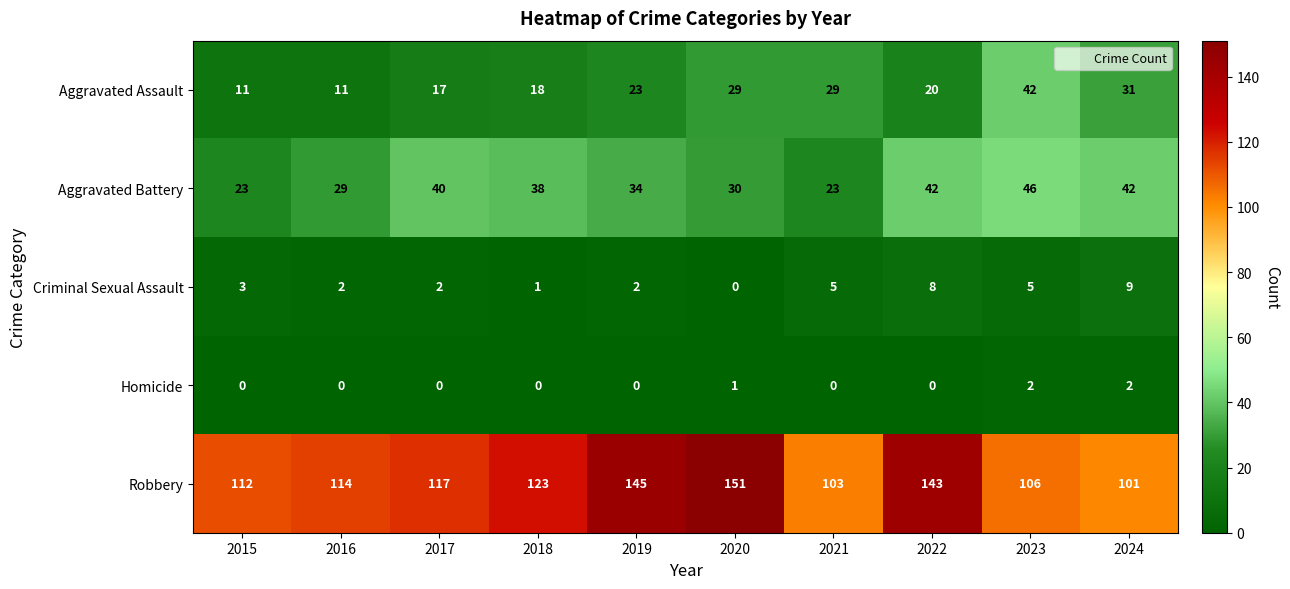

How many distinct data groups are displayed?

5